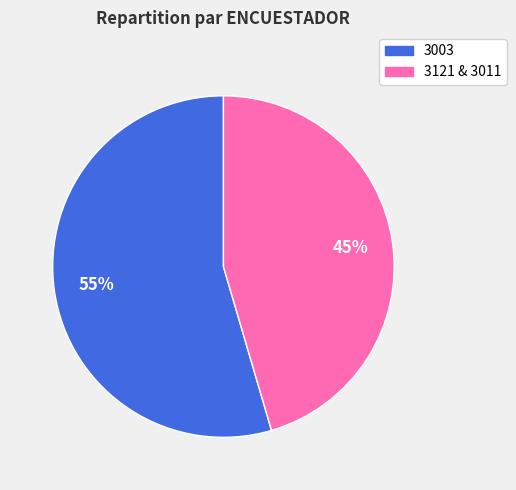

Is there a majority slice in this chart?

Yes